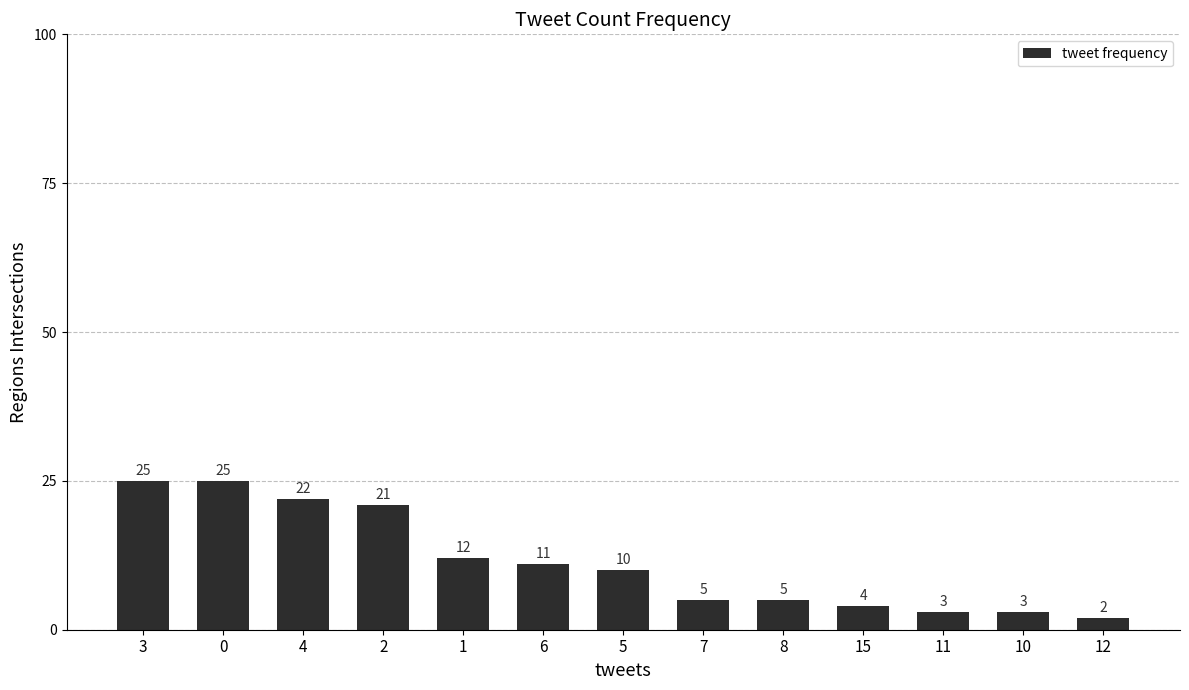

What is the smallest value displayed?

2